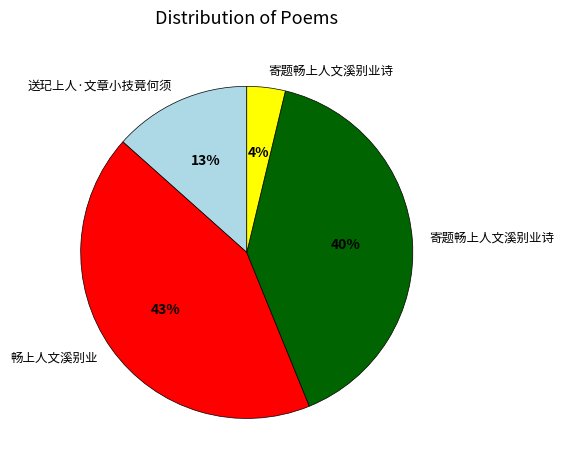

Is there a majority slice in this chart?

No